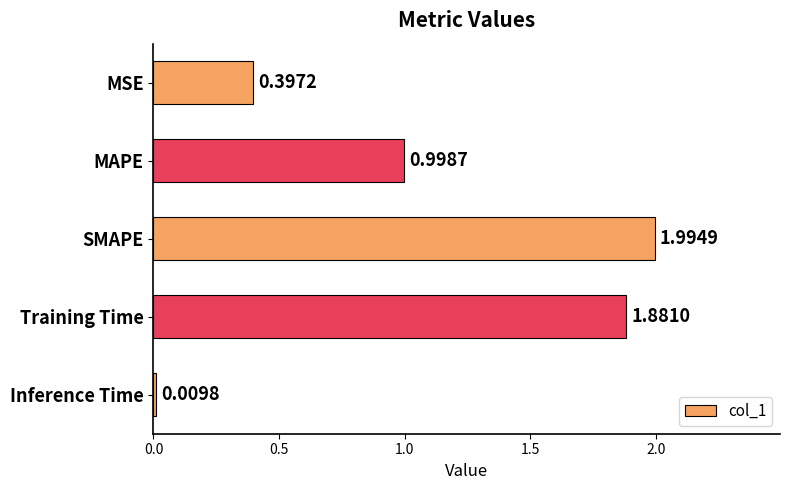

What is the label of the 4th bar from the bottom?

MAPE